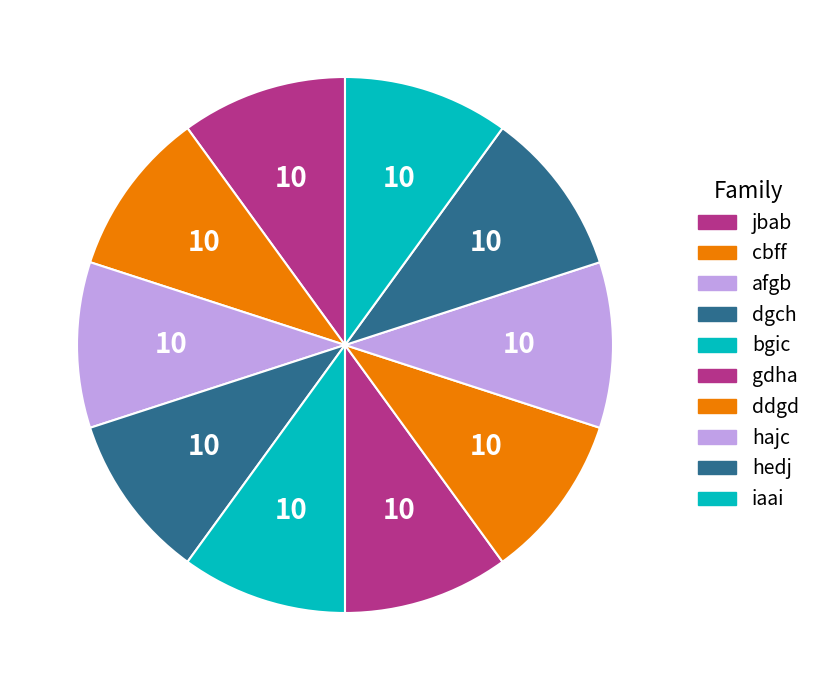

Is it true that bgic is 10% of the pie?

True